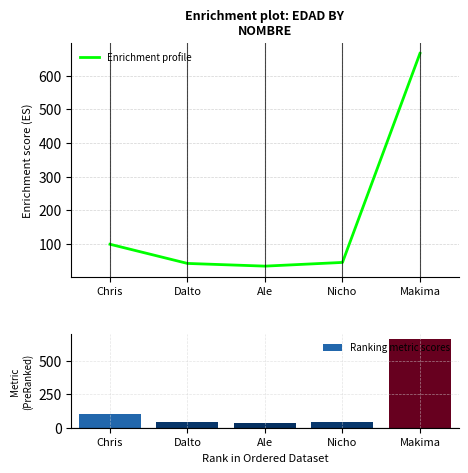

Which series changed the most between Nicho and Makima?

Enrichment profile